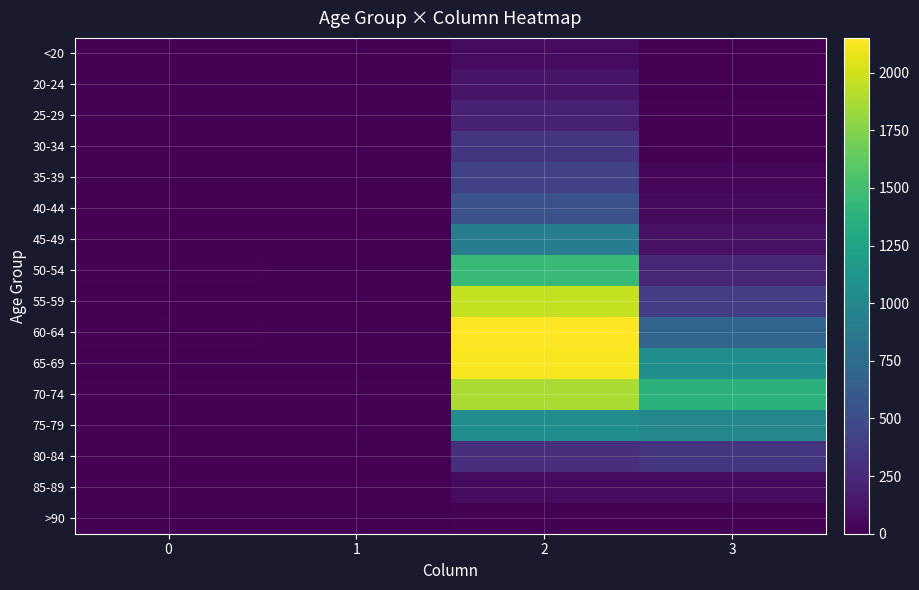

Reading left to right, transcribe all the data shown in this chart.

<20: 0=0	1=1	2=62	3=7
20-24: 0=1	1=0	2=121	3=2
25-29: 0=0	1=0	2=196	3=13
30-34: 0=0	1=2	2=333	3=14
35-39: 0=2	1=1	2=420	3=26
40-44: 0=0	1=1	2=530	3=53
45-49: 0=2	1=1	2=915	3=97
50-54: 0=9	1=3	2=1450	3=227
55-59: 0=8	1=6	2=1965	3=392
60-64: 0=11	1=8	2=2151	3=689
65-69: 0=6	1=6	2=2130	3=1057
70-74: 0=13	1=14	2=1882	3=1381
75-79: 0=10	1=12	2=1053	3=993
80-84: 0=7	1=4	2=296	3=333
85-89: 0=3	1=1	2=62	3=64
>90: 0=0	1=0	2=15	3=9